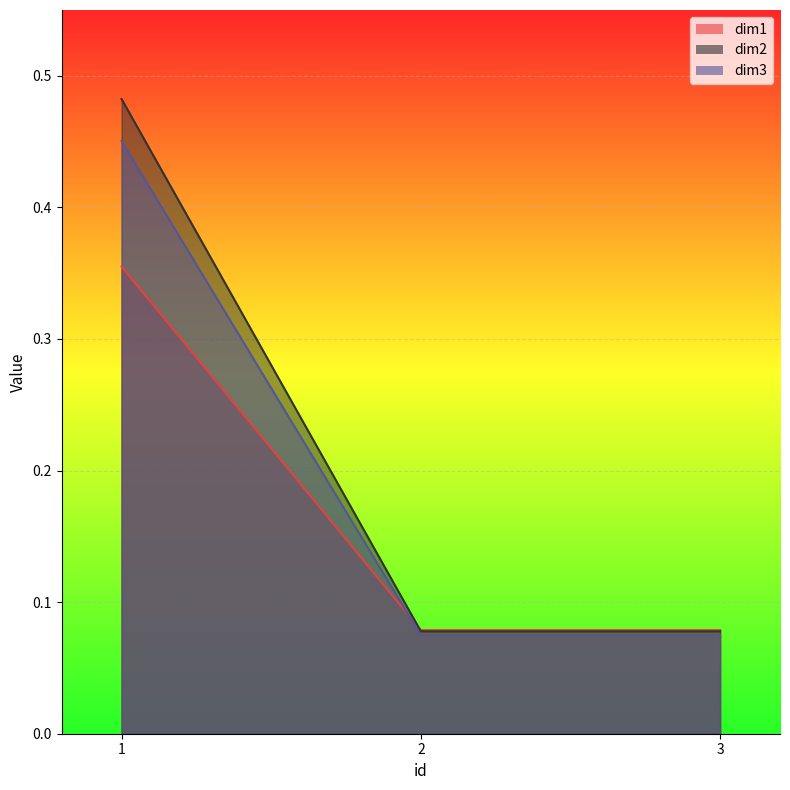

How many lines are shown in the chart?

3